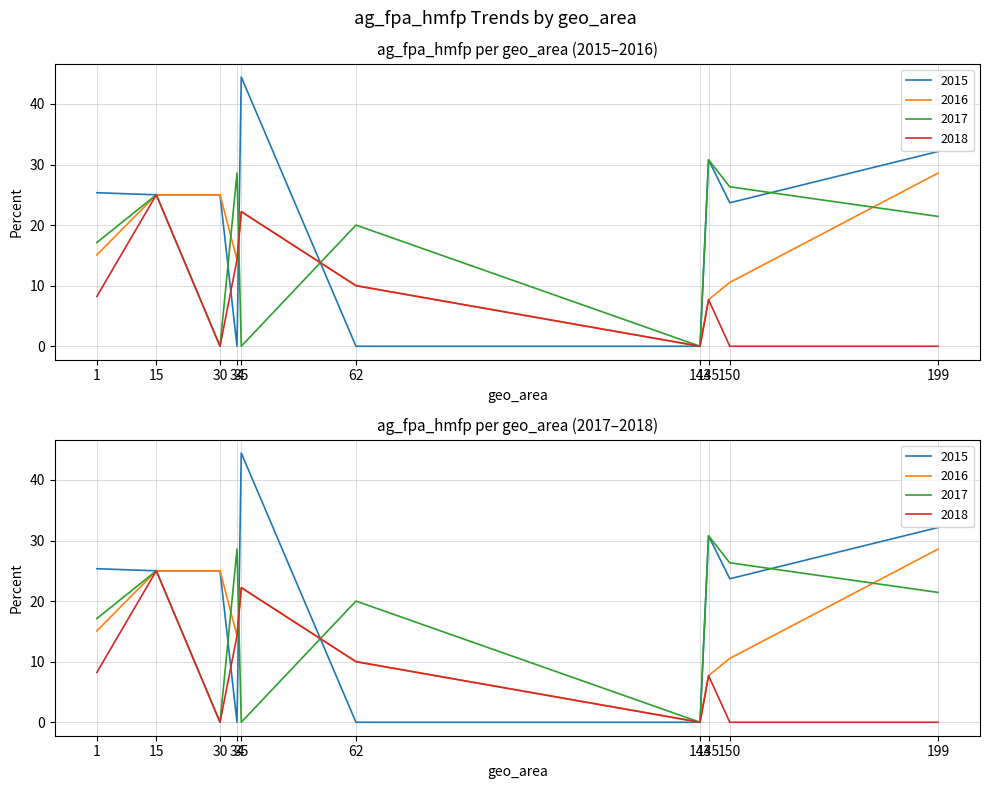

List the labels in order of 2016 value, smallest first.

143, 145, 62, 150, 34, 1, 35, 15, 30, 199